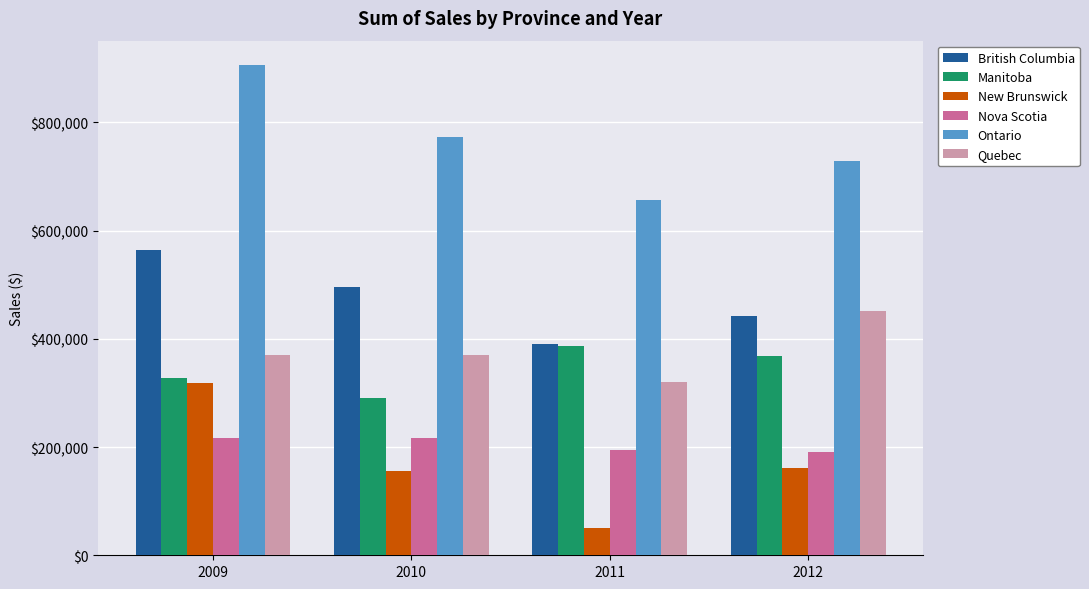

What is the total value across all series at 2011?

1998010.0